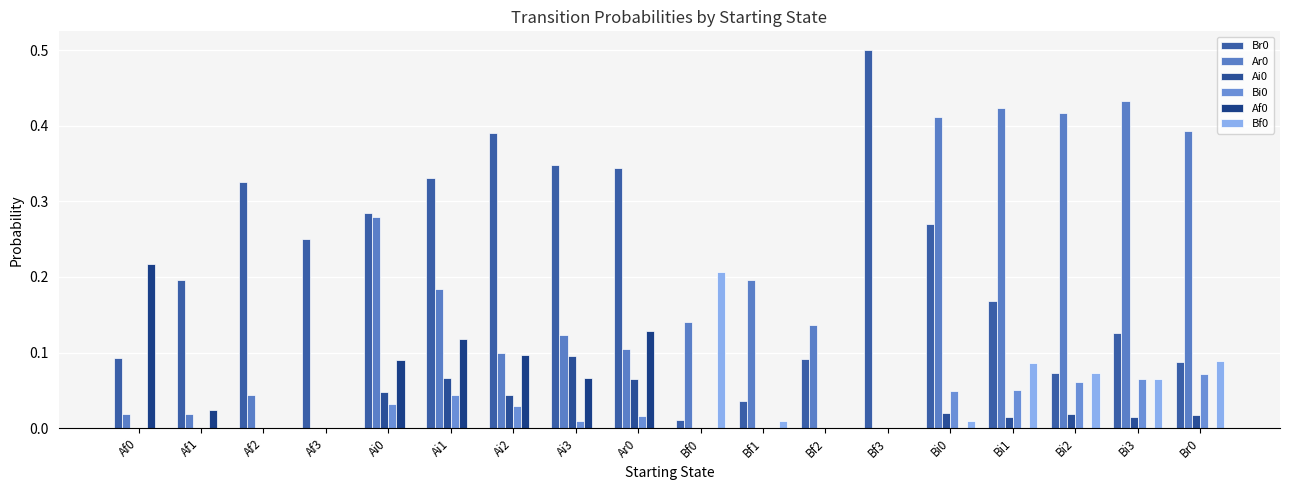

How many groups of bars are there?

18